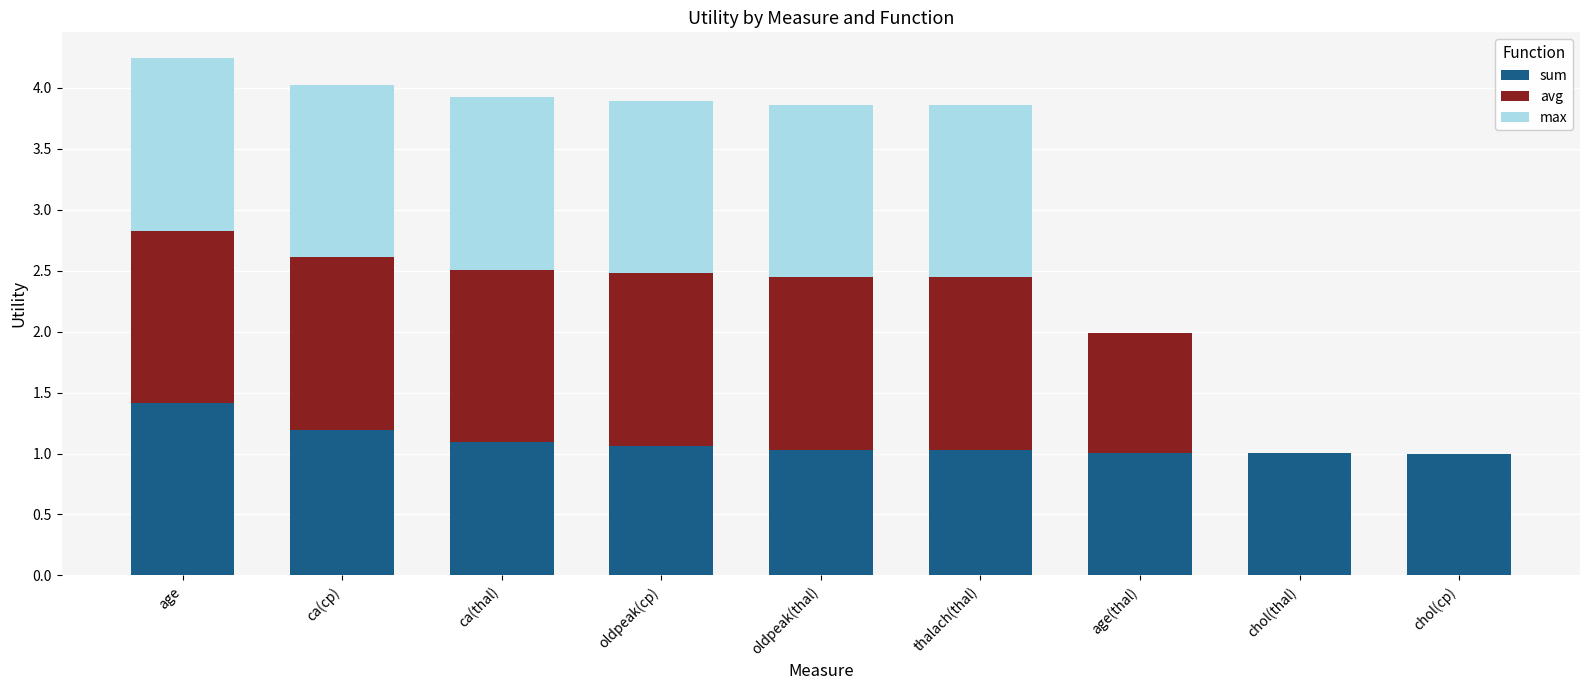

What is the sum of all sum values?

9.8